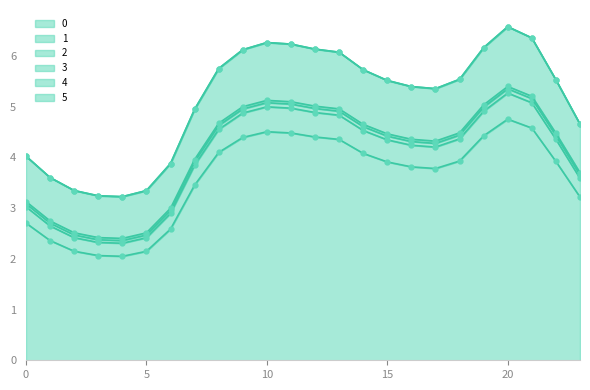

At which category does 4 reach its first local peak?

10